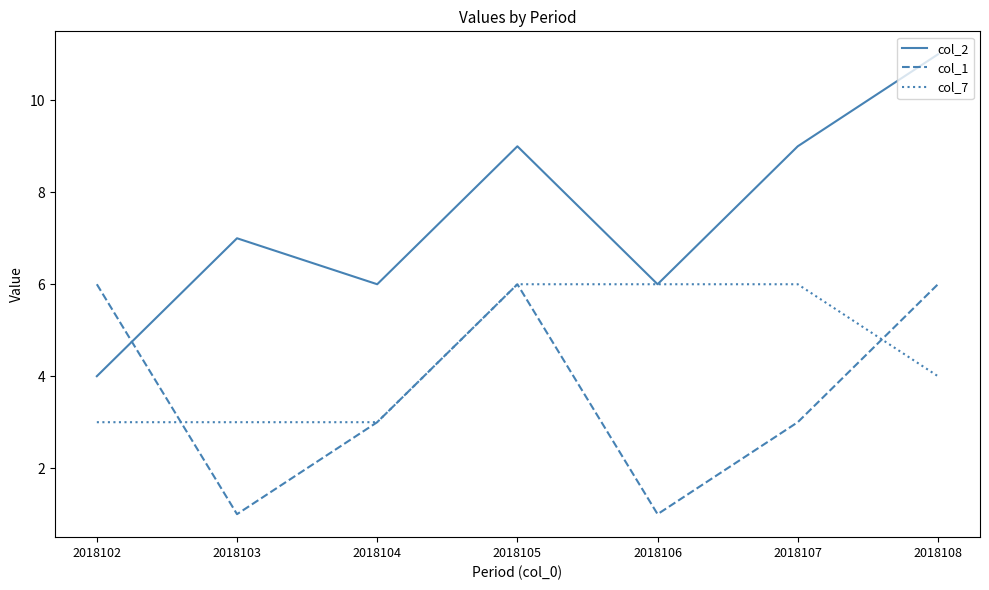

Is the value of col_1 at 2018106 greater than the value of col_7 at 2018106?

No